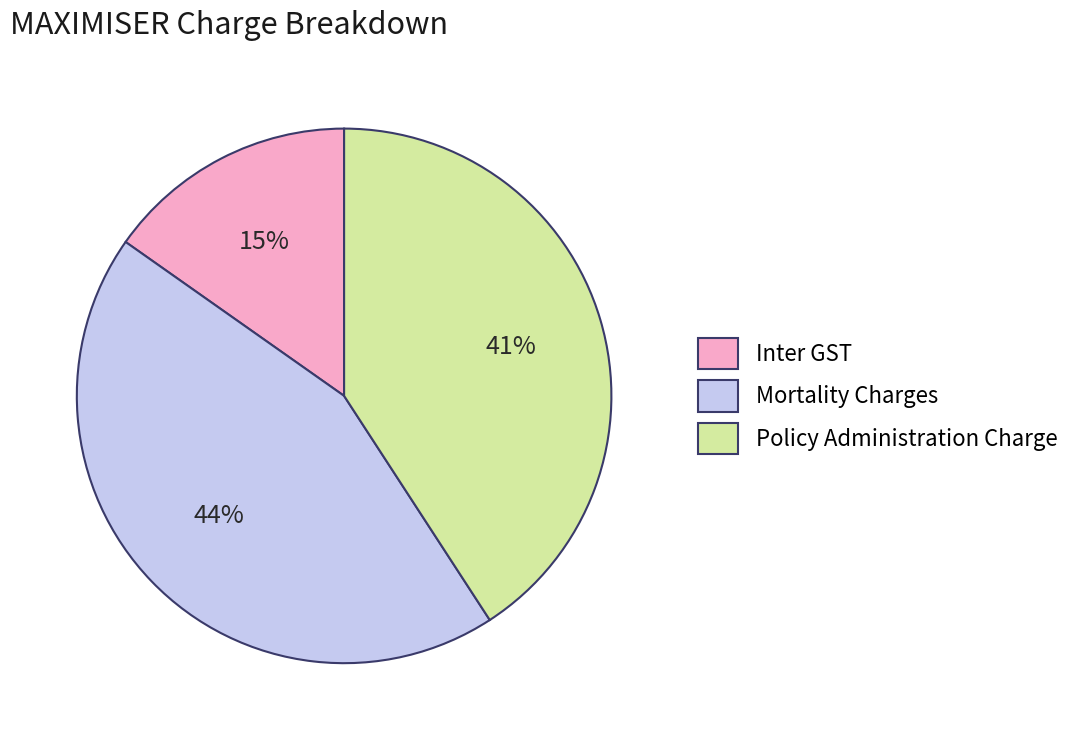

The Policy Administration Charge slice represents 53% of the pie. True or false?

False